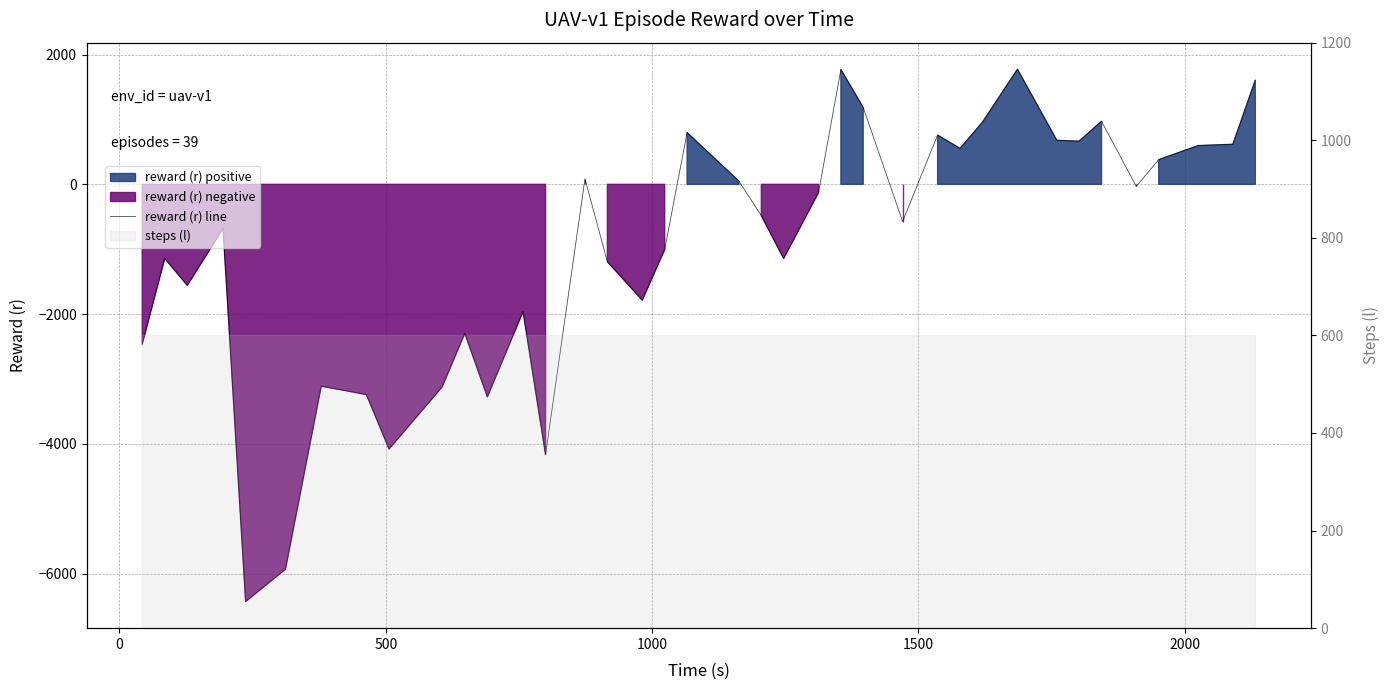

Count the number of categories in the chart.

39